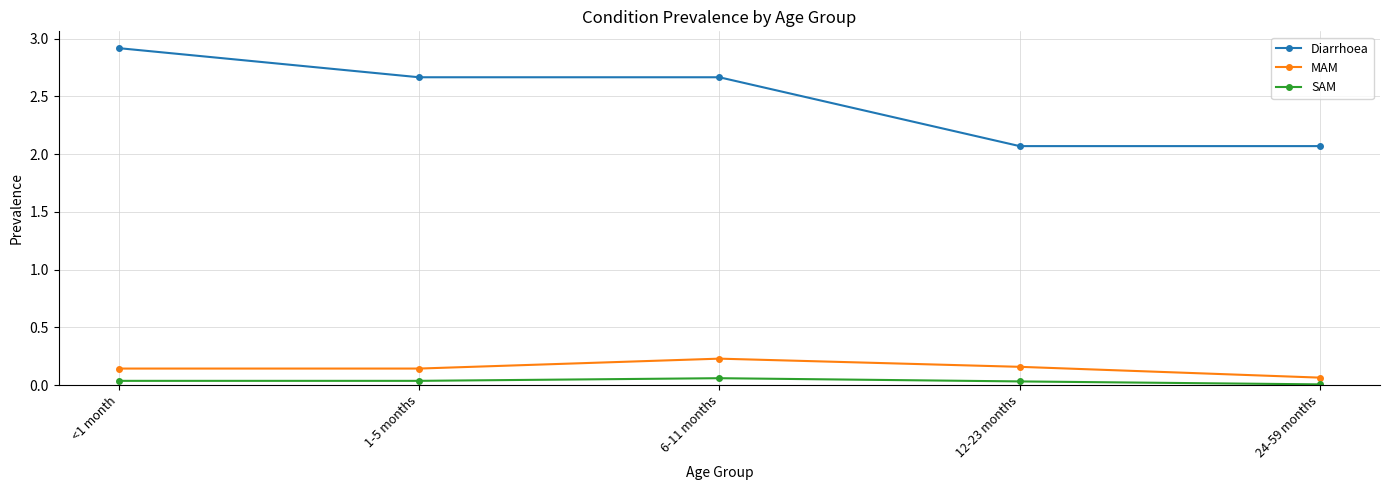

What is the difference between the maximum and second lowest values in the Diarrhoea series?

0.8